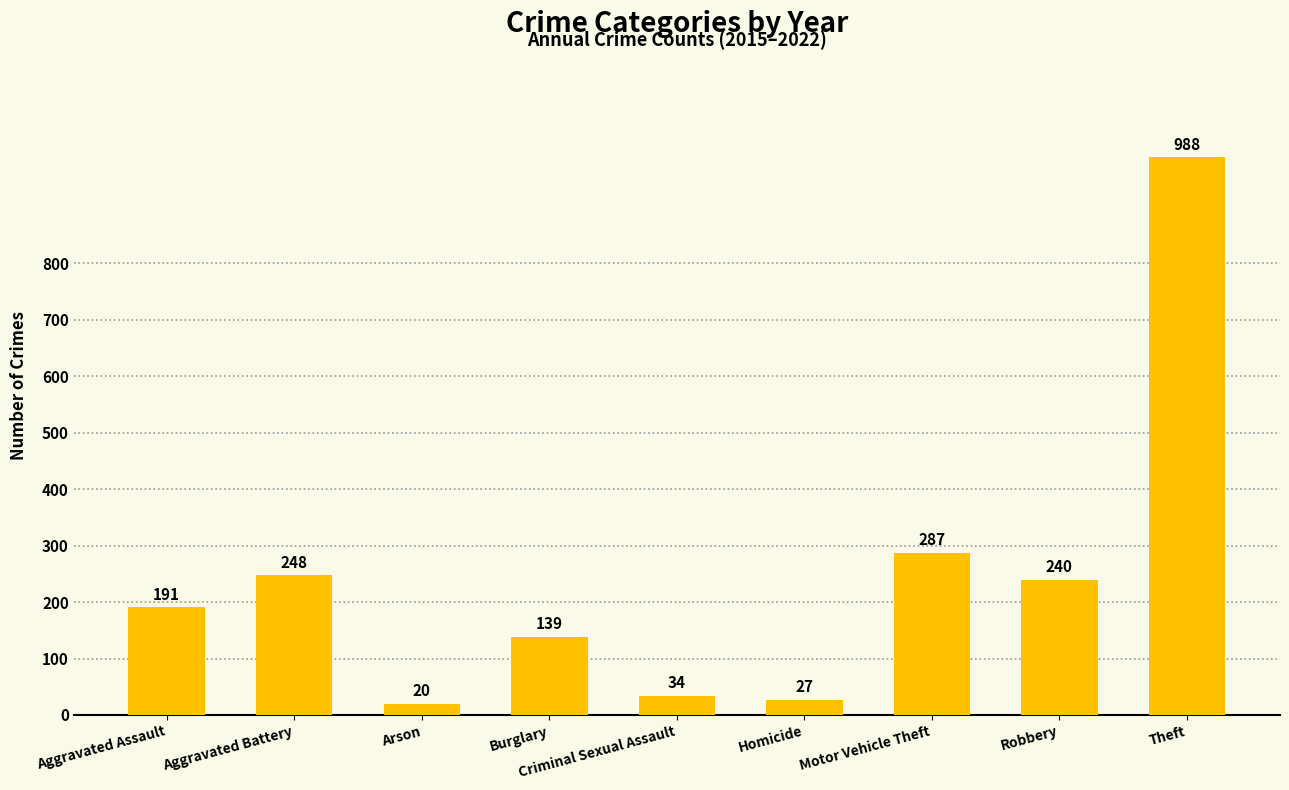

Reading right to left, list all the values displayed in this chart.

988	240	287	27	34	139	20	248	191